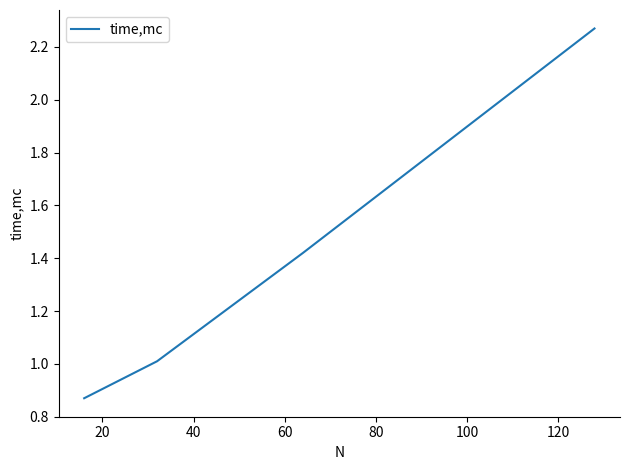

True or false: there are more than 2 points higher than both neighbors.

False